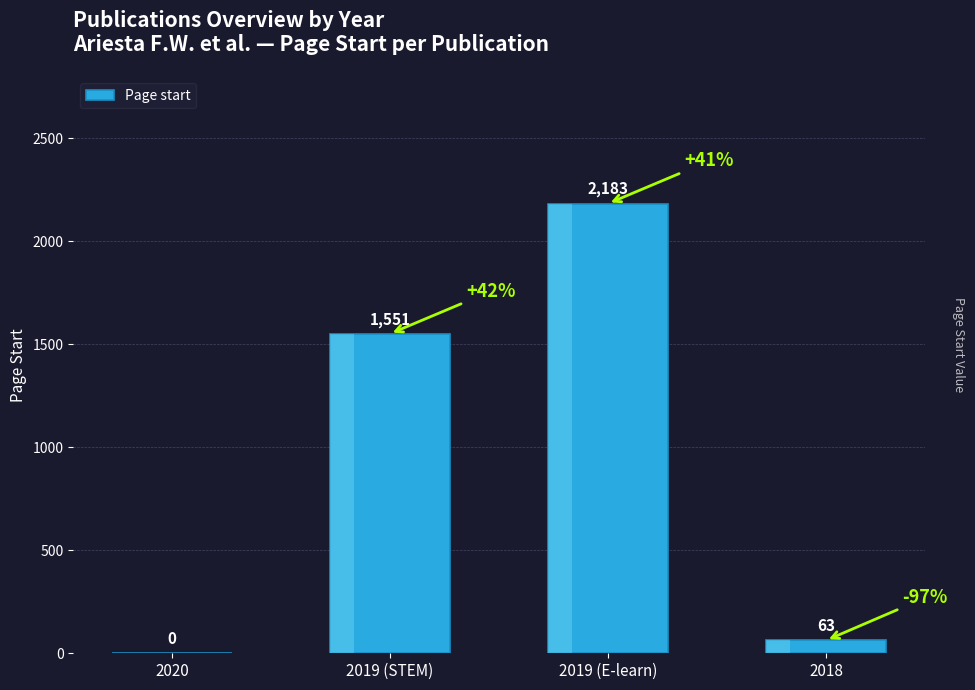

Count the number of data series in this chart.

1